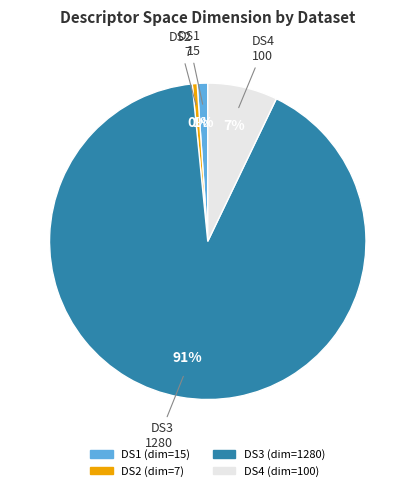

True or false: DS3 accounts for 99% of the total.

False